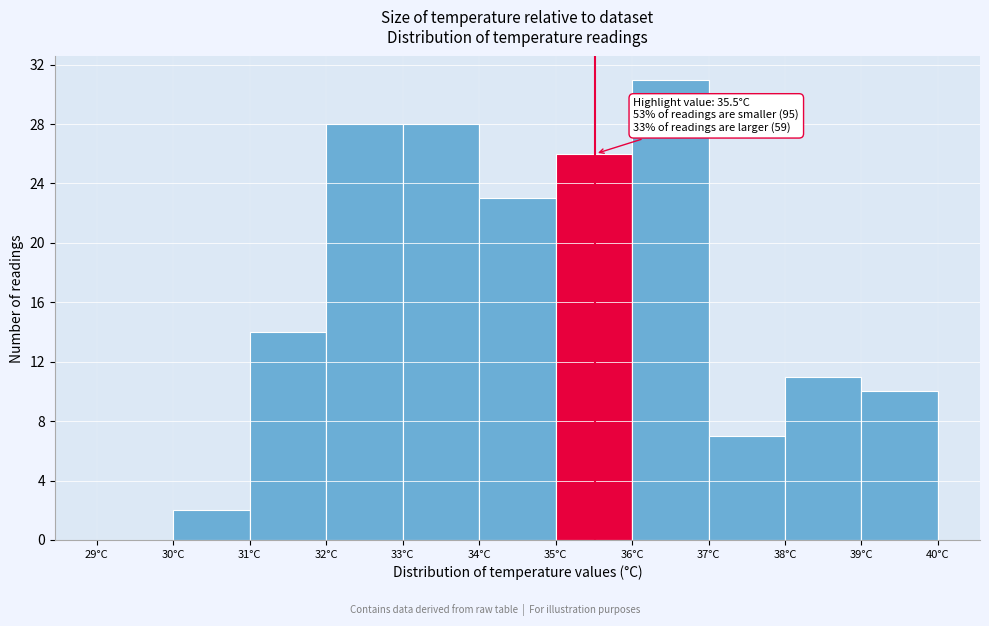

Over which range of the x-axis is the bar tallest?

36 to 37